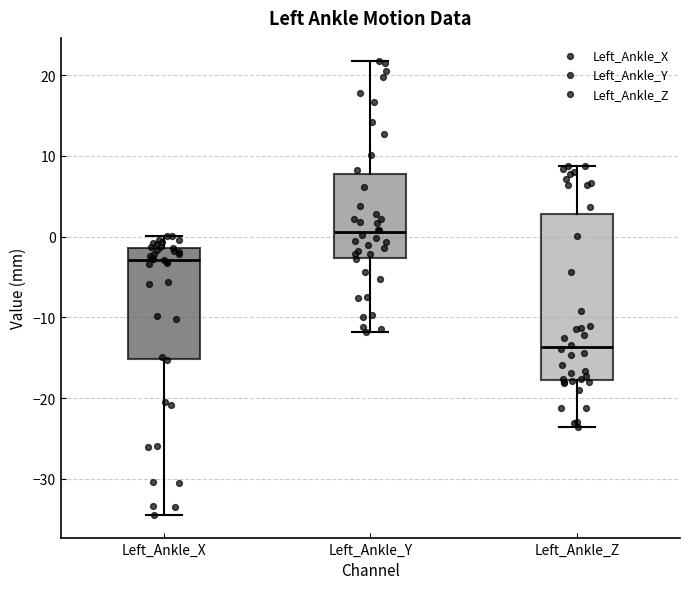

Reading left to right, transcribe this box plot: for each box, give where its median line is, the range the box spans, and where its two whiskers end, as read against the y-axis. The values are not printed on the chart, so give them approximately, as read against the axis.

Left_Ankle_X: median -3, box -15 to -1, whiskers -34 to 0
Left_Ankle_Y: median 1, box -3 to 8, whiskers -12 to 22
Left_Ankle_Z: median -14, box -18 to 3, whiskers -24 to 9